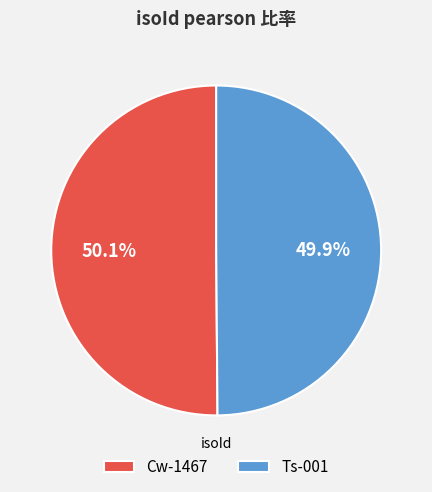

To the nearest percent, what percentage of the pie is Ts-001?

50%